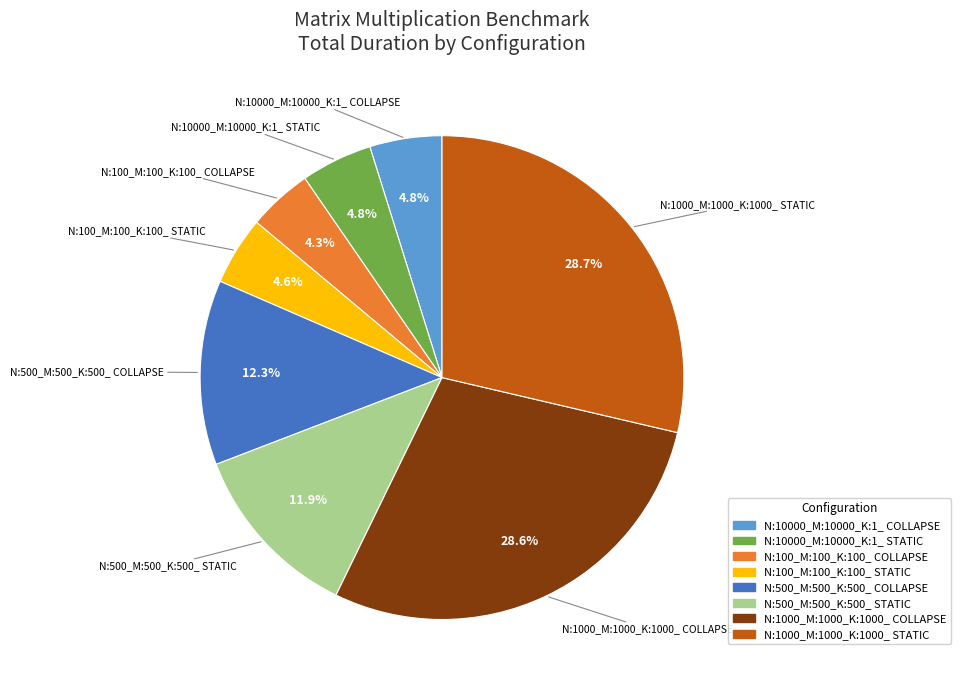

Is N:500_M:500_K:500_ COLLAPSE the majority of the pie?

No